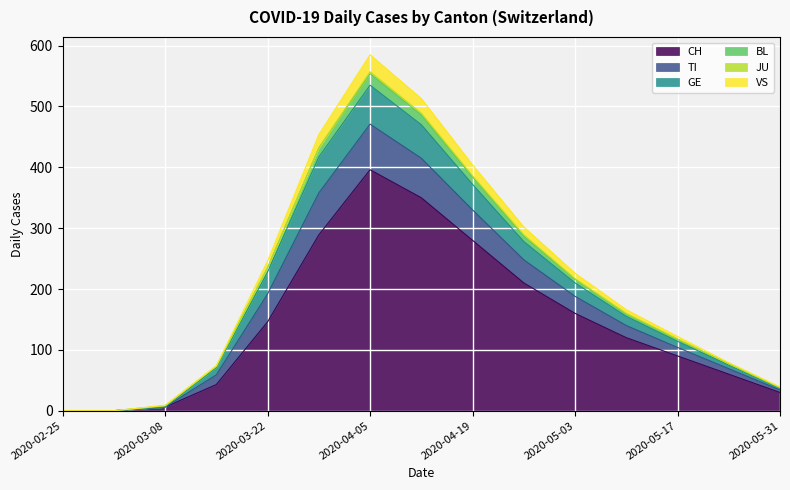

What is the label of the 11th point from the right?

2020-03-22